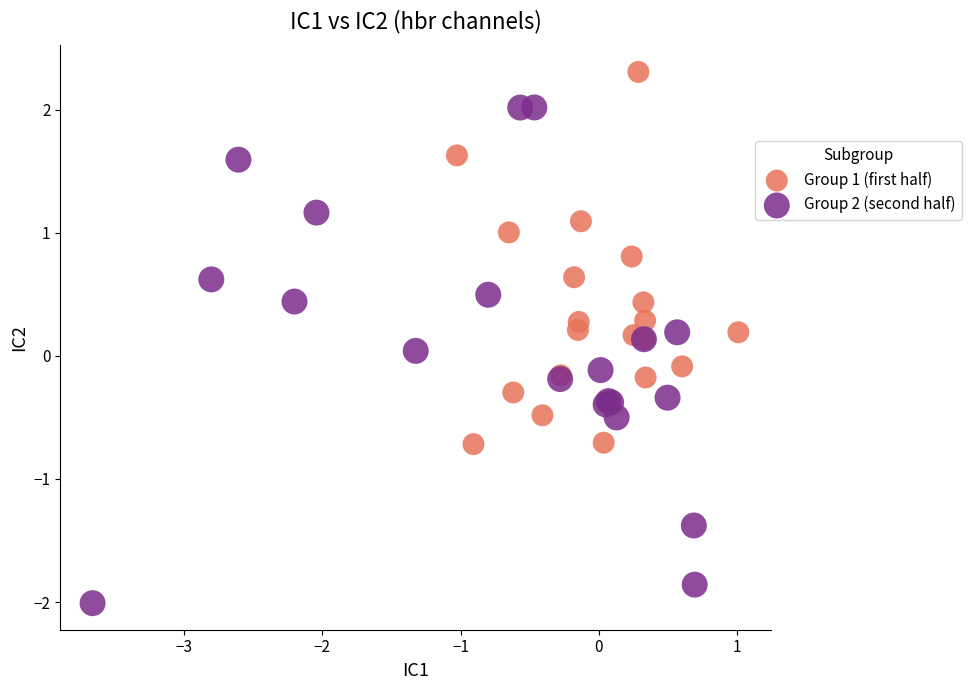

Which series contains the highest Y value?

Group 1 (first half)